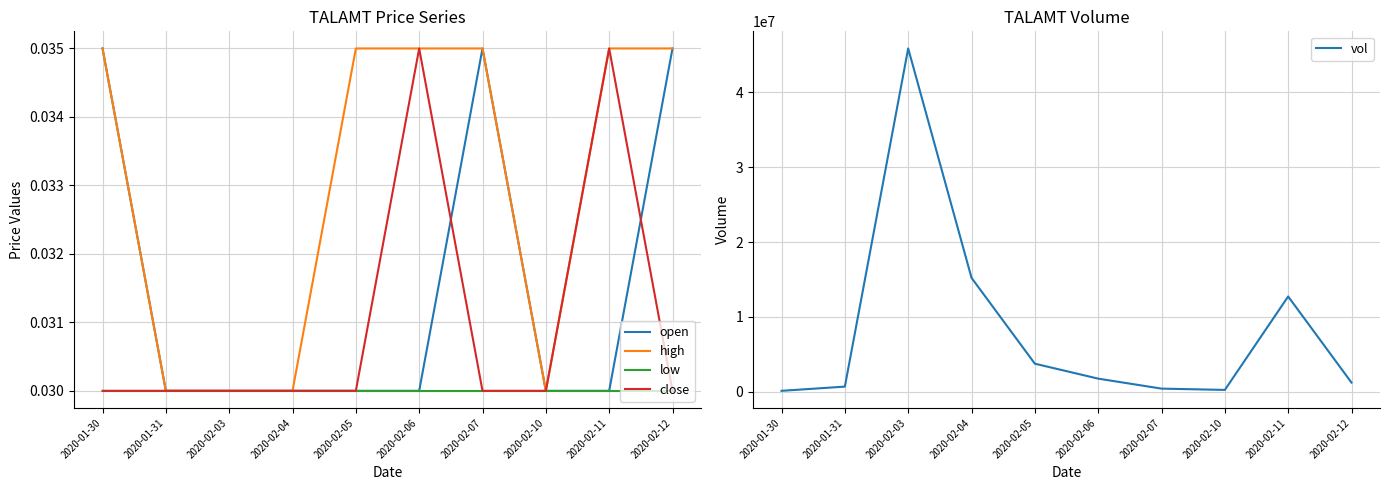

In vol, how many points are higher than both neighbors (excluding endpoints)?

2